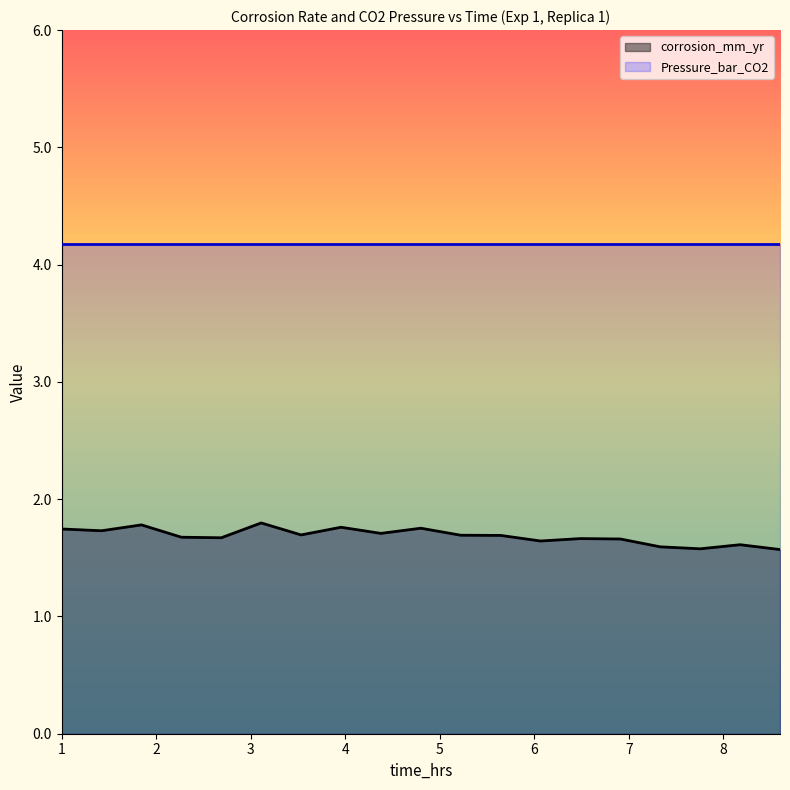

True or false: the data shows 1.7 at 2.266331658291457.

True